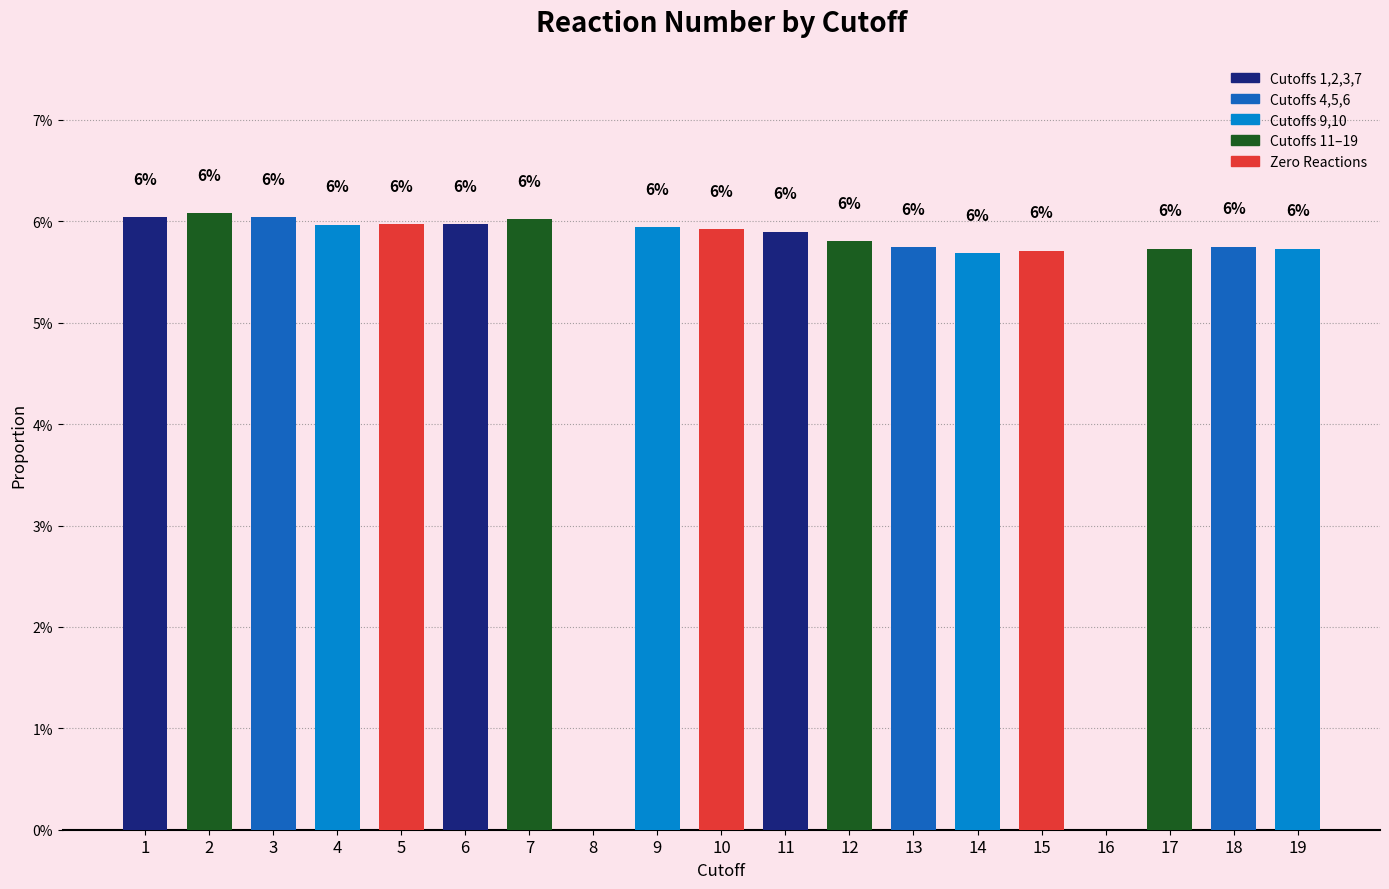

Rank the categories by value from highest to lowest.

2, 1, 3, 7, 5, 6, 4, 9, 10, 11, 12, 18, 13, 17, 19, 15, 14, 8, 16